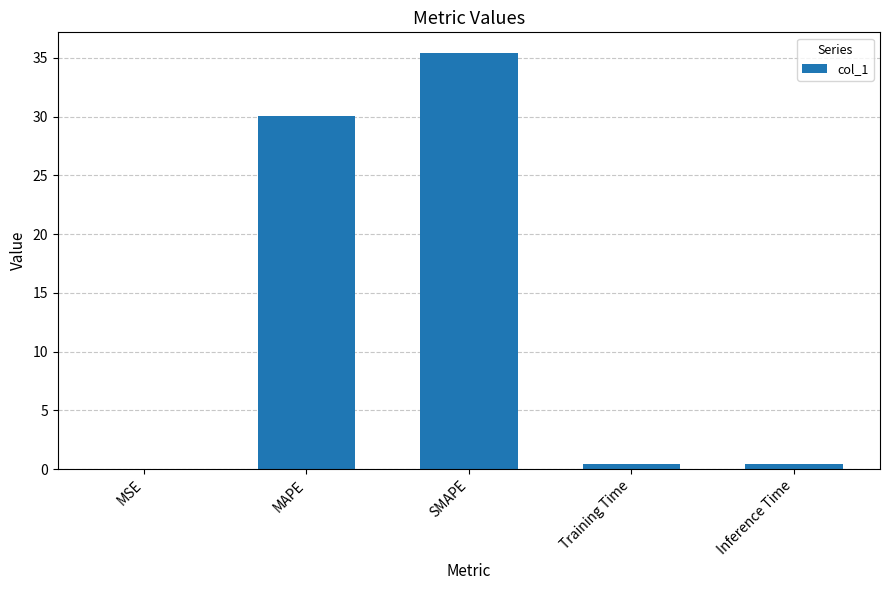

What value does the data have at SMAPE?

35.4